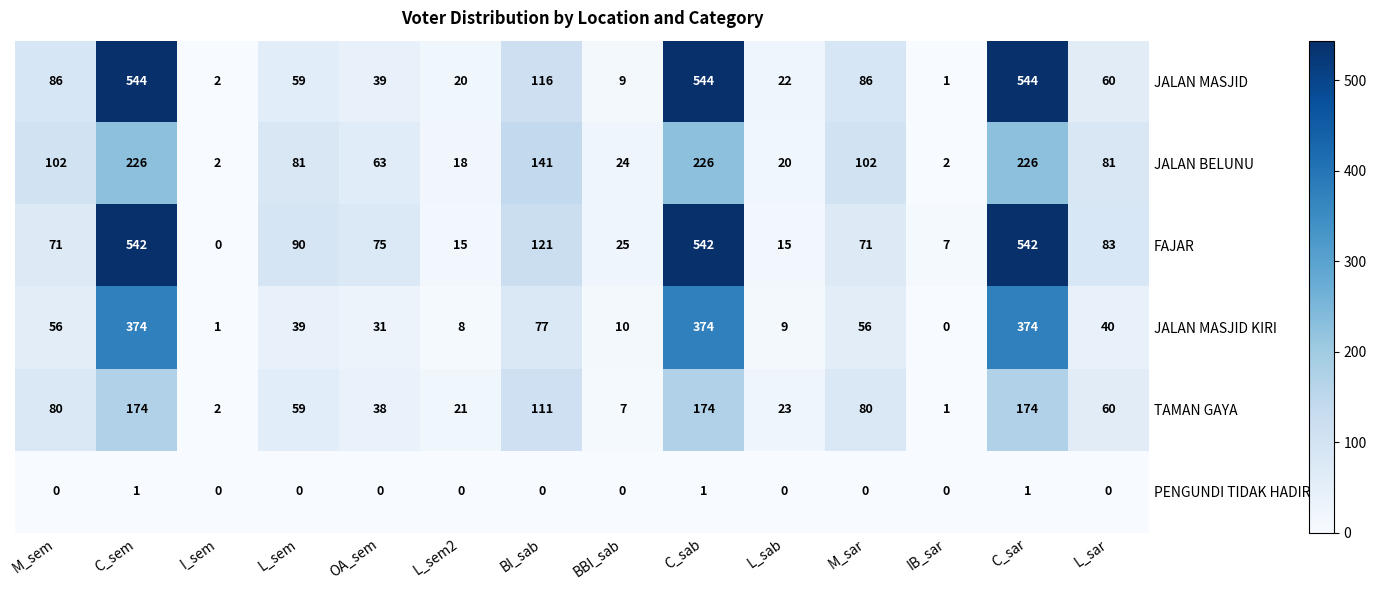

Which series has the widest spread of values?

JALAN MASJID